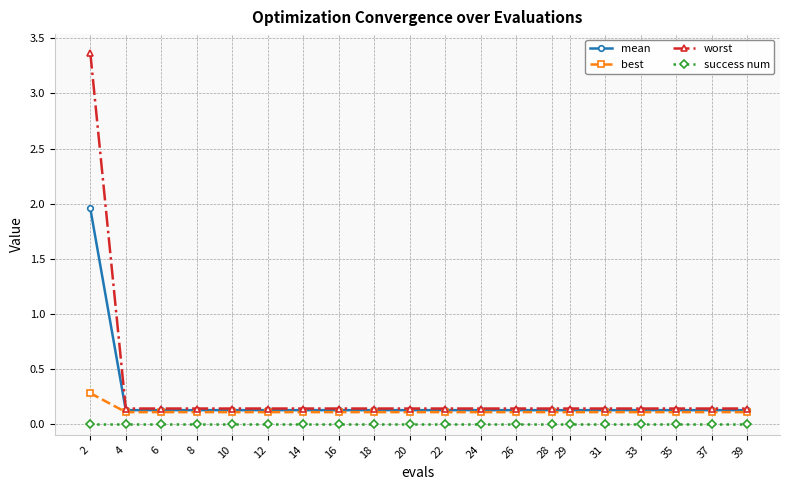

Rank the series by their maximum value, from lowest to highest.

success num, best, mean, worst